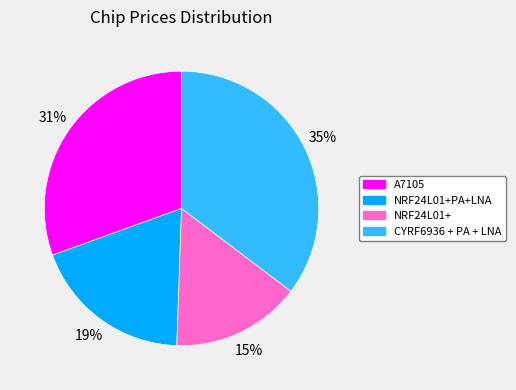

Is there any slice that represents more than half of the pie?

No